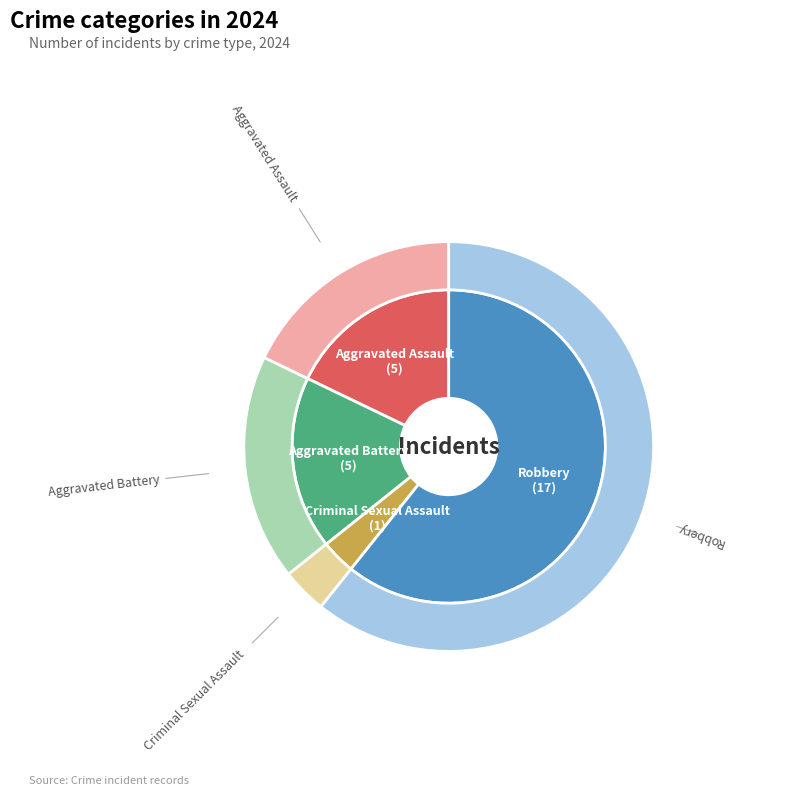

What portion of the pie excludes Aggravated Battery?

82.1%